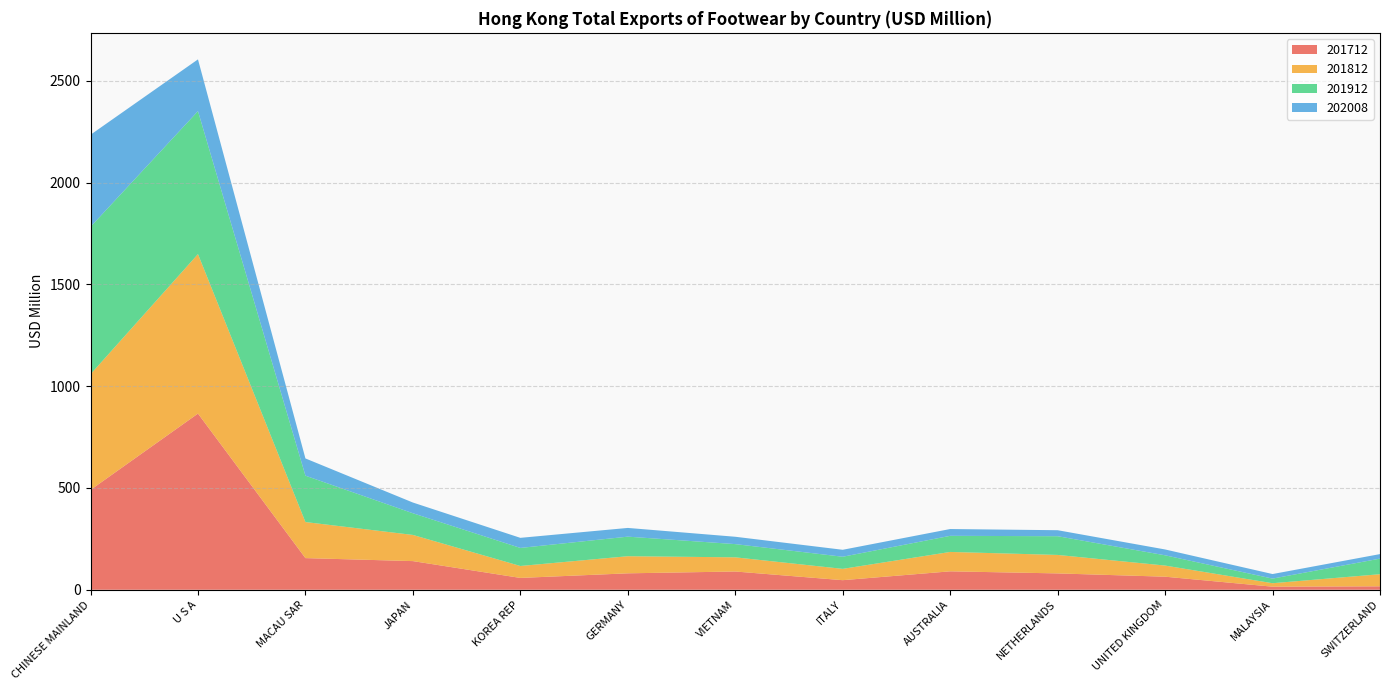

Reading left to right, transcribe all the data shown in this chart.

201712: CHINESE MAINLAND=490.5	U S A=865.6	MACAU SAR=155.5	JAPAN=140.8	KOREA REP=58.1	GERMANY=80.7	VIETNAM=89.7	ITALY=47.1	AUSTRALIA=90.5	NETHERLANDS=80.3	UNITED KINGDOM=64.2	MALAYSIA=15.1	SWITZERLAND=16.9
201812: CHINESE MAINLAND=568.2	U S A=783.5	MACAU SAR=177.2	JAPAN=128.6	KOREA REP=58.6	GERMANY=84.0	VIETNAM=69.6	ITALY=55.6	AUSTRALIA=95.3	NETHERLANDS=90.8	UNITED KINGDOM=54.7	MALAYSIA=17.0	SWITZERLAND=59.5
201912: CHINESE MAINLAND=724.5	U S A=702.4	MACAU SAR=227.8	JAPAN=106.5	KOREA REP=88.7	GERMANY=96.1	VIETNAM=64.9	ITALY=59.5	AUSTRALIA=79.1	NETHERLANDS=92.0	UNITED KINGDOM=50.4	MALAYSIA=22.7	SWITZERLAND=76.6
202008: CHINESE MAINLAND=452.2	U S A=254.3	MACAU SAR=84.7	JAPAN=52.7	KOREA REP=49.6	GERMANY=42.9	VIETNAM=36.2	ITALY=34.2	AUSTRALIA=33.4	NETHERLANDS=29.5	UNITED KINGDOM=28.7	MALAYSIA=22.4	SWITZERLAND=22.2